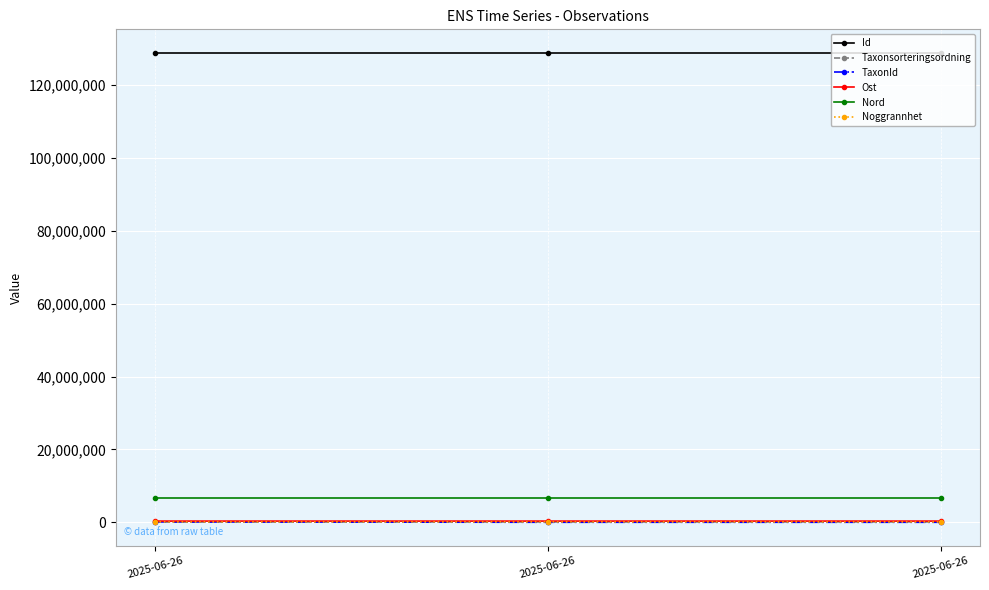

What is the total value across all series at 2025-06-26?

135990134